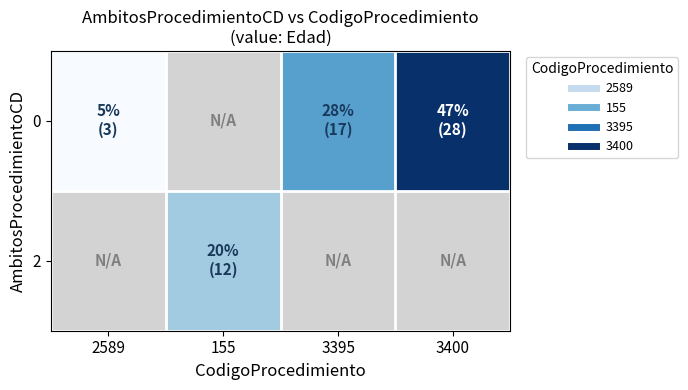

How many categories are shown in the chart?

4